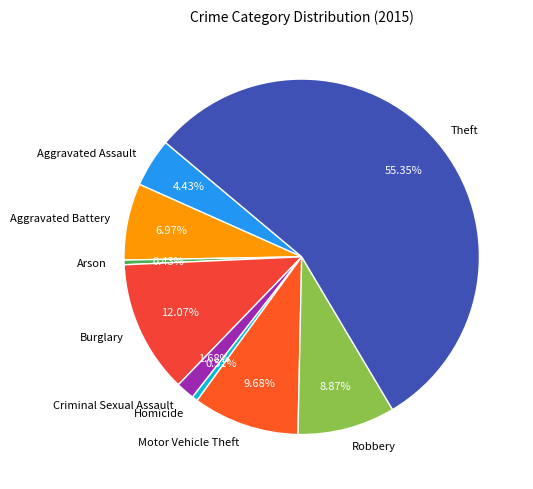

Is it true that Burglary is 12% of the pie?

True